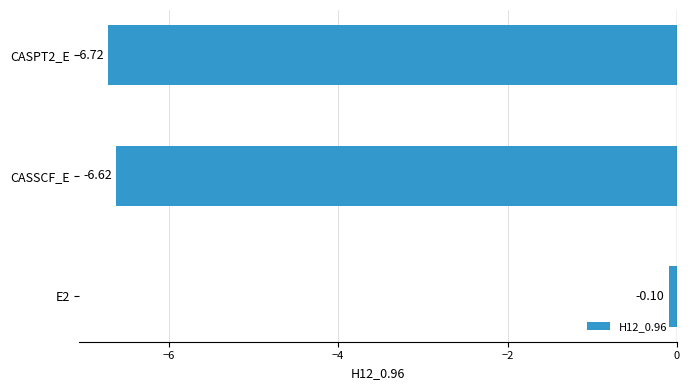

Rank the categories by value from highest to lowest.

E2, CASSCF_E, CASPT2_E